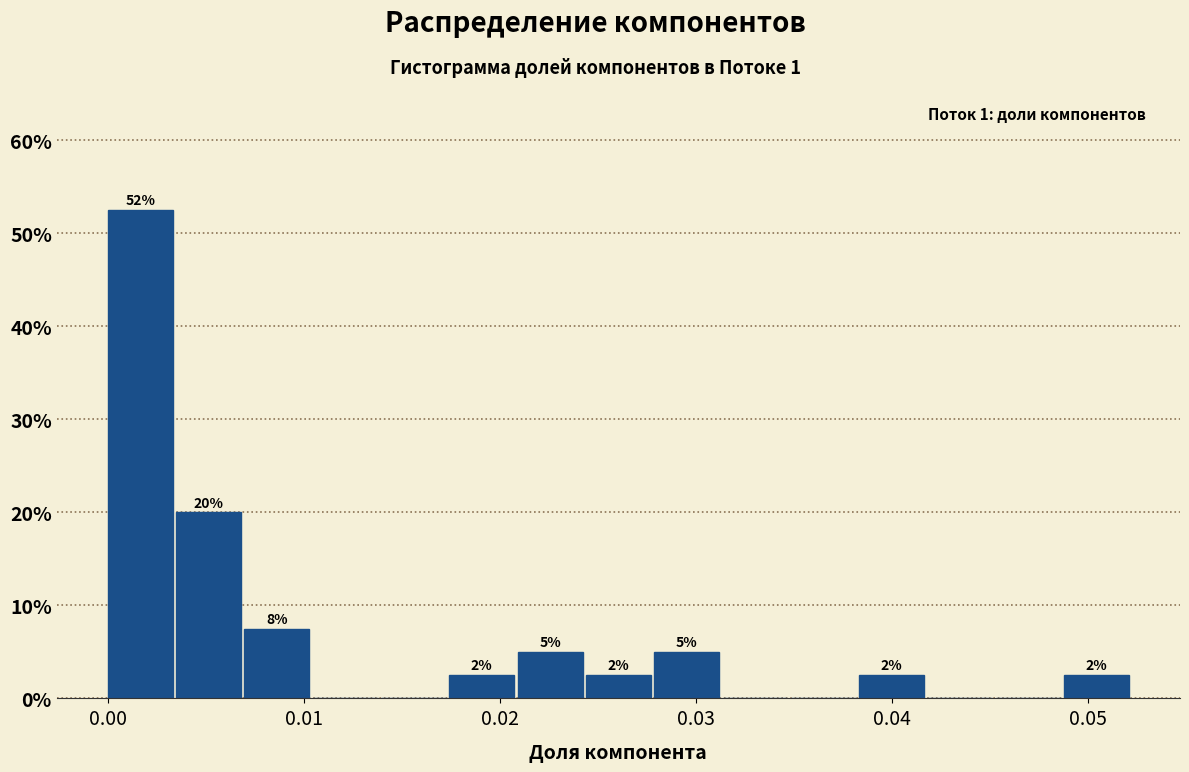

Around what value on the x-axis is the tallest bar? Give the approximate position of its centre, as read against the axis.

0.002